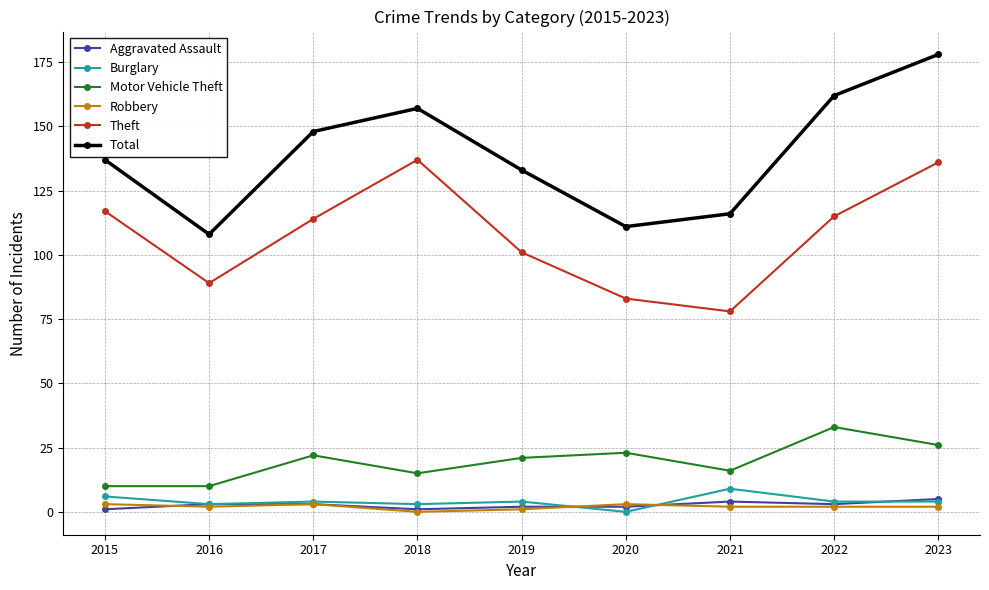

Where is the first local minimum for Total?

2016